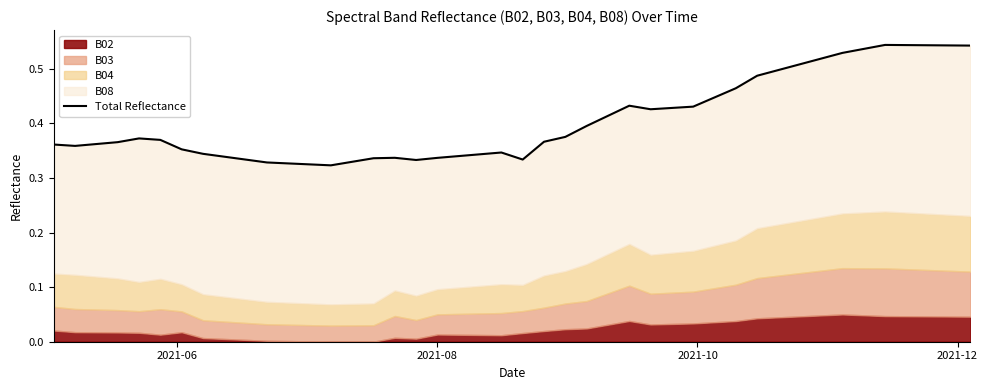

What is the minimum value shown in the chart?

0.3